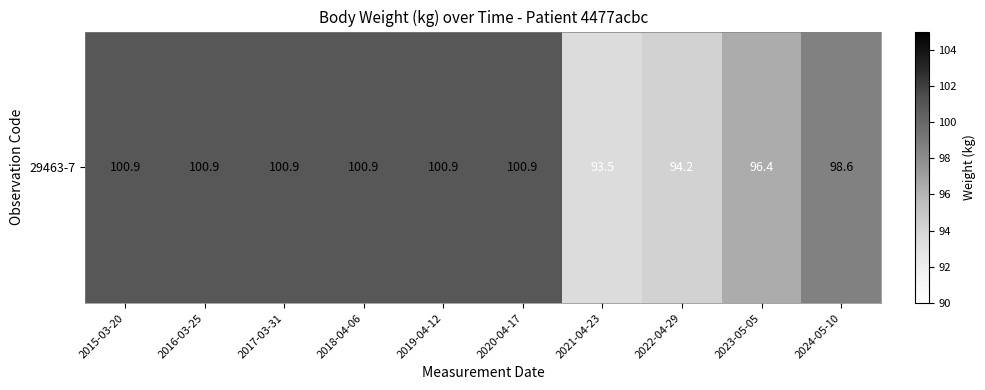

True or false: the data shows 100.9 at 2019-04-12.

True